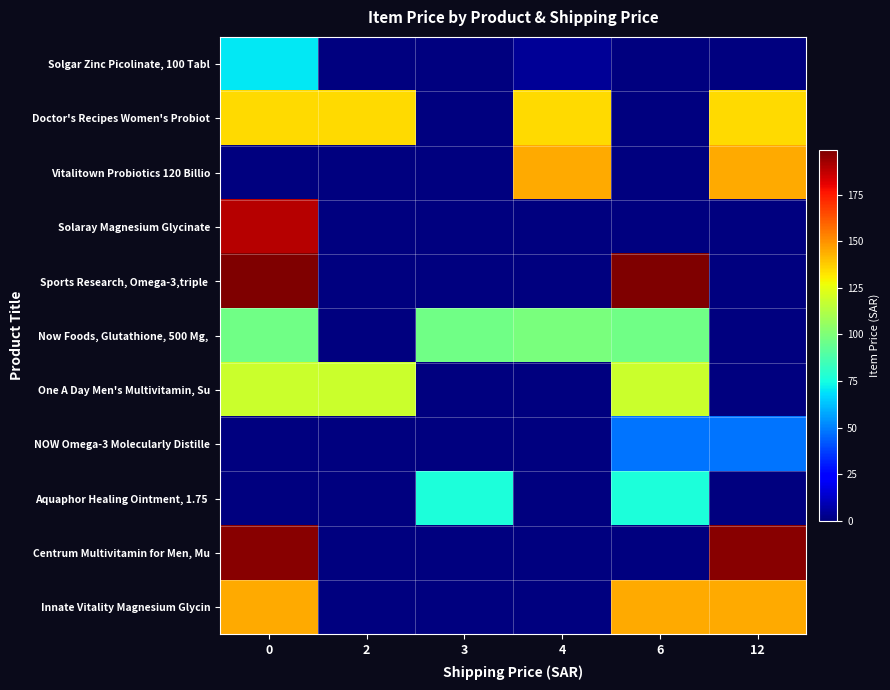

Between 0 and 6, which series saw the biggest shift?

Centrum Multivitamin for Men, Mu